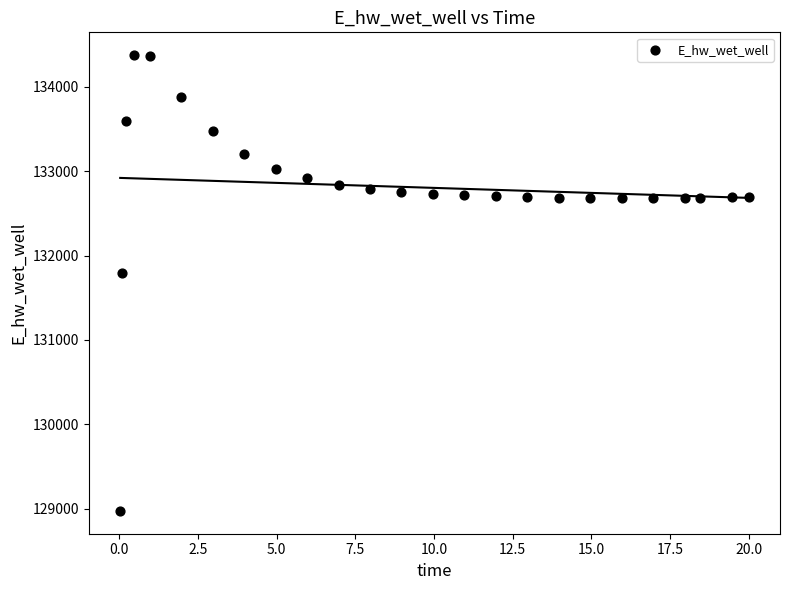

What Y value in the scatter plot is closest to 131674?

131791.1